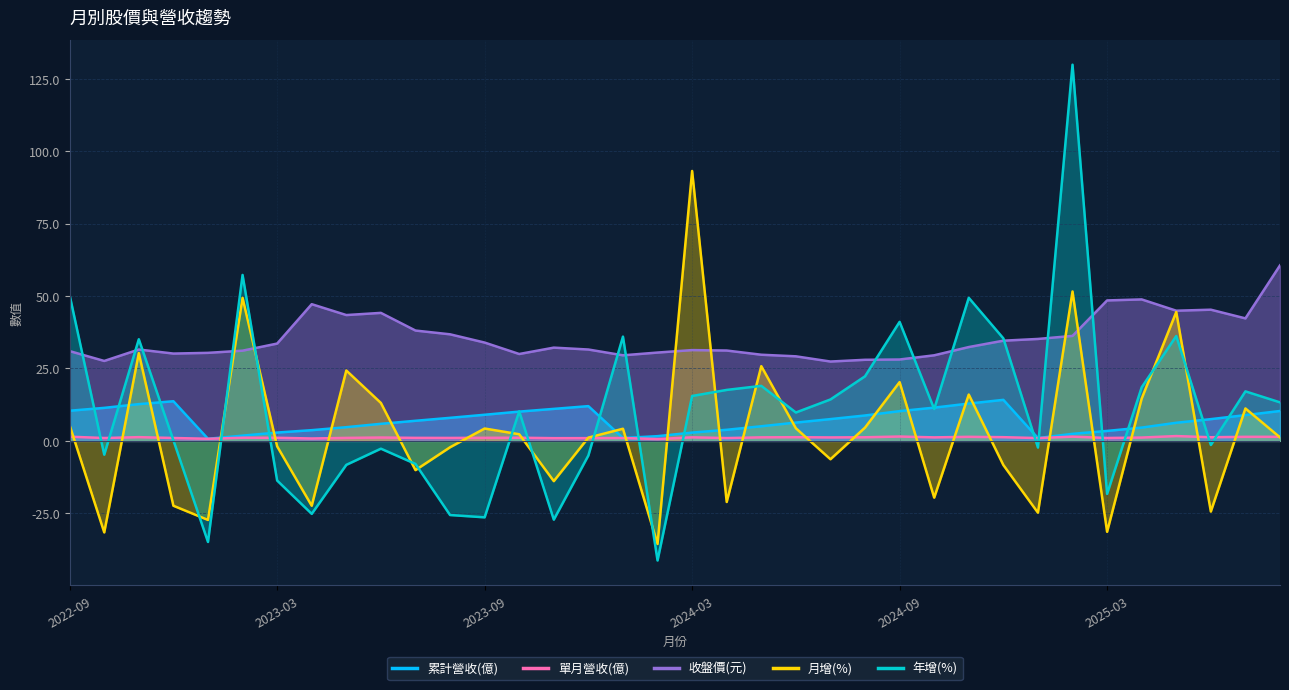

What is the difference between the 年增(%) values at 2023-10 and 2025-04?

8.3